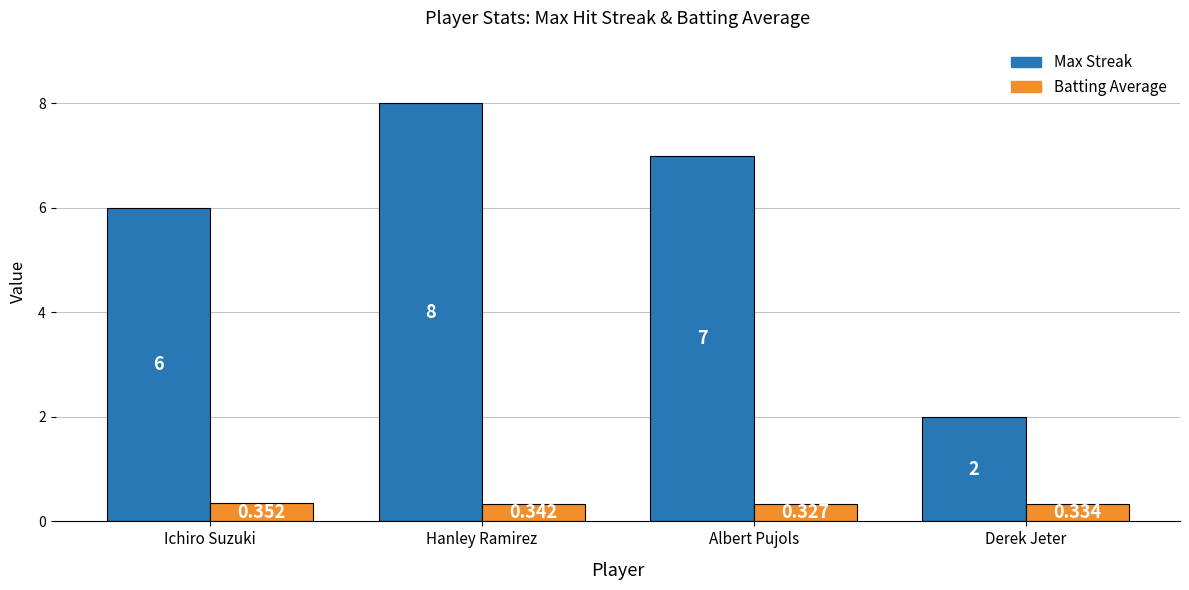

Does the chart contain any negative values?

No